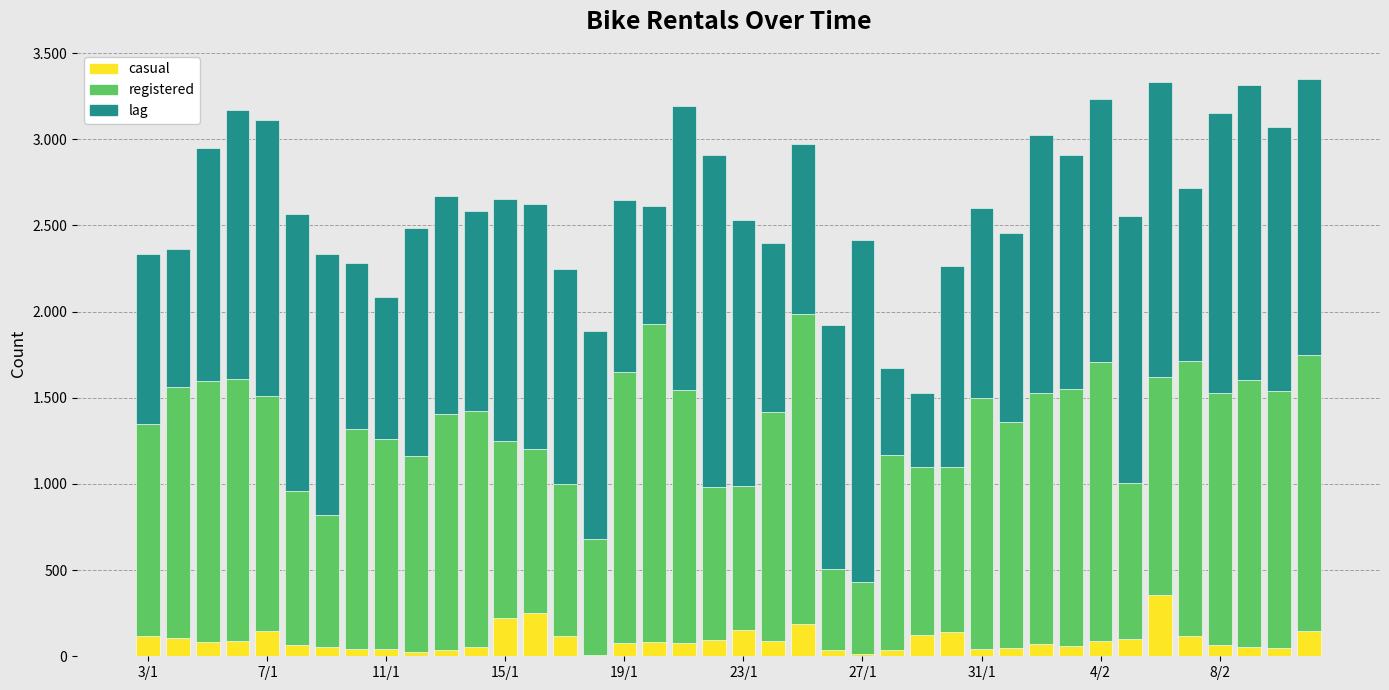

List the labels in order of registered value, largest first.

17, 22, 32, 39, 35, 16, 37, 11/1, 15/1, 38, 31, 18, 36, 28, 7/1, 30, 10, 11, 19/1, 21, 29, 31/1, 34, 3/1, 4/2, 8/2, 25, 12, 26, 27, 13, 33, 23/1, 19, 14, 20, 27/1, 15, 23, 24